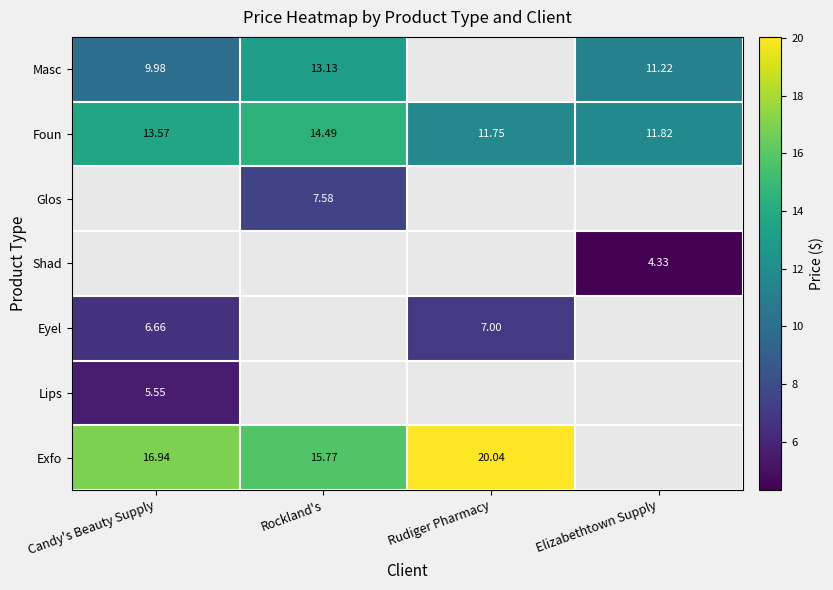

Where is Foun nearest to the value 13?

Candy's Beauty Supply